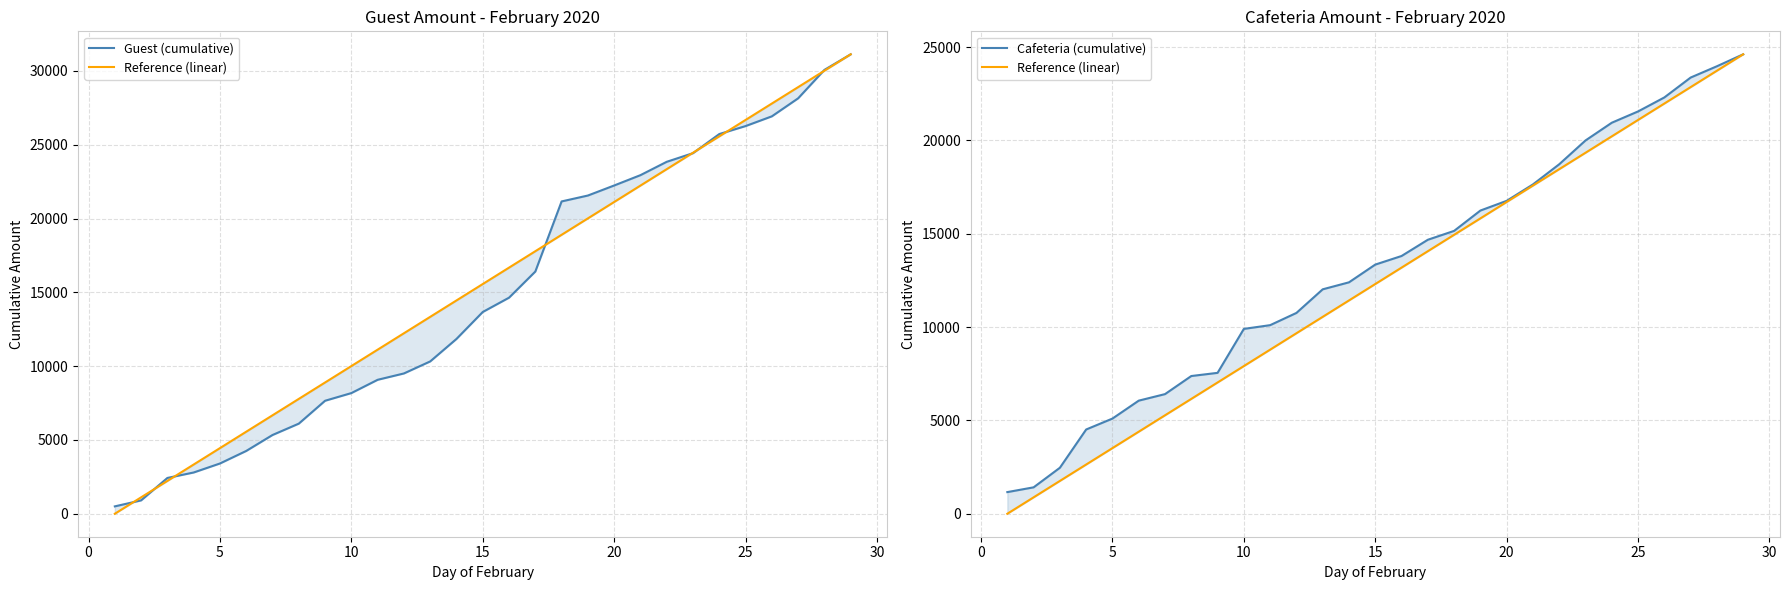

What is the difference between the maximum and minimum values in the Guest (cumulative) series?

30626.0